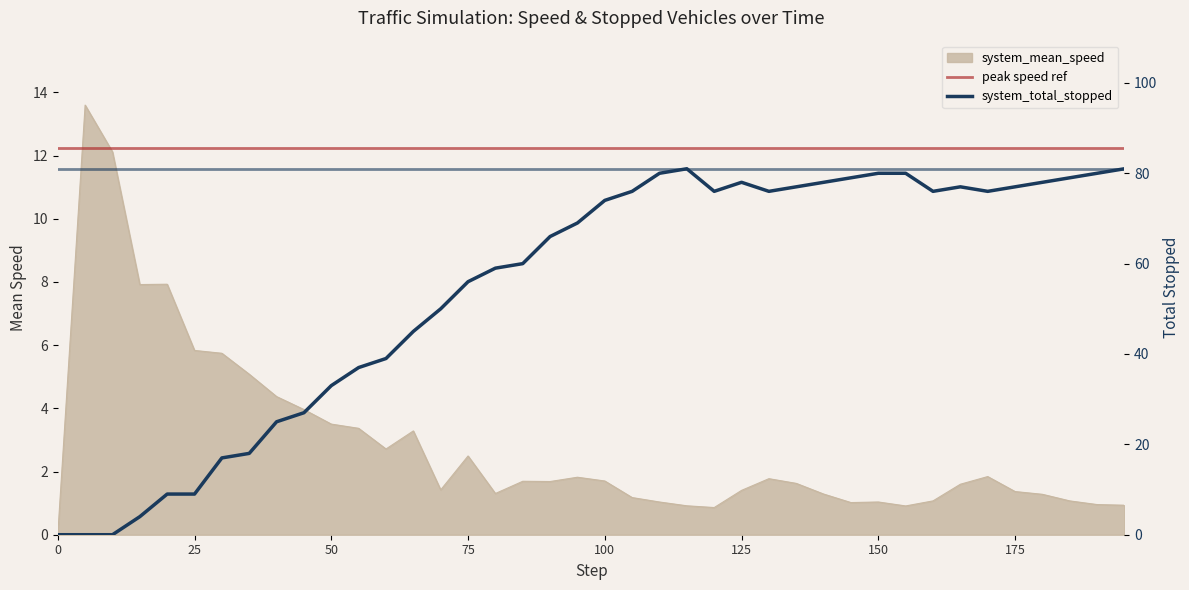

What is the difference between the system_mean_speed values at 105.0 and 175.0?

0.2